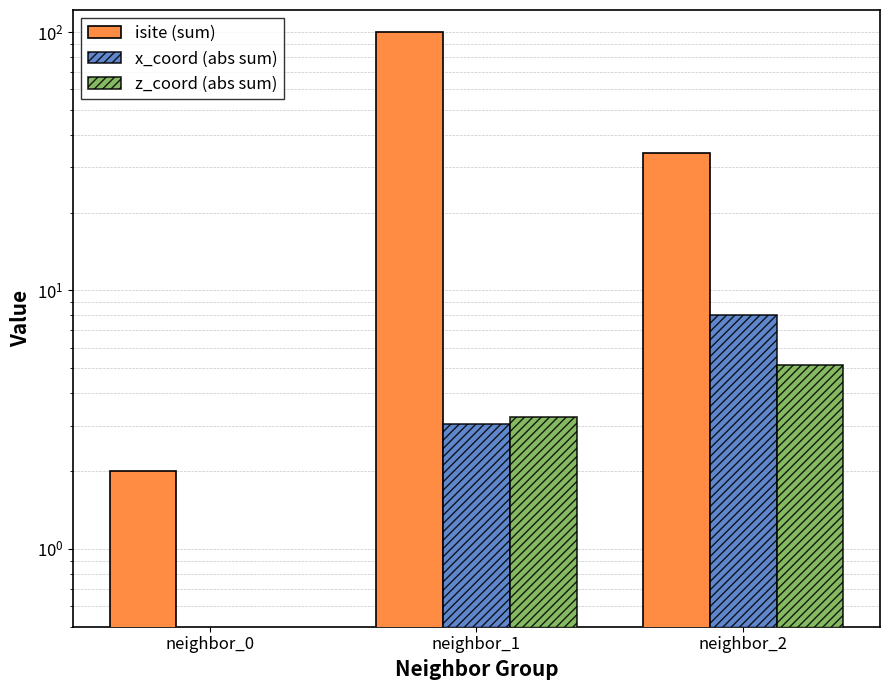

Reading left to right, list all the values displayed in this chart.

isite (sum): 2.0	100.0	34.0
x_coord (abs sum): 0.0	3.0	8.0
z_coord (abs sum): 0.0	3.2	5.1